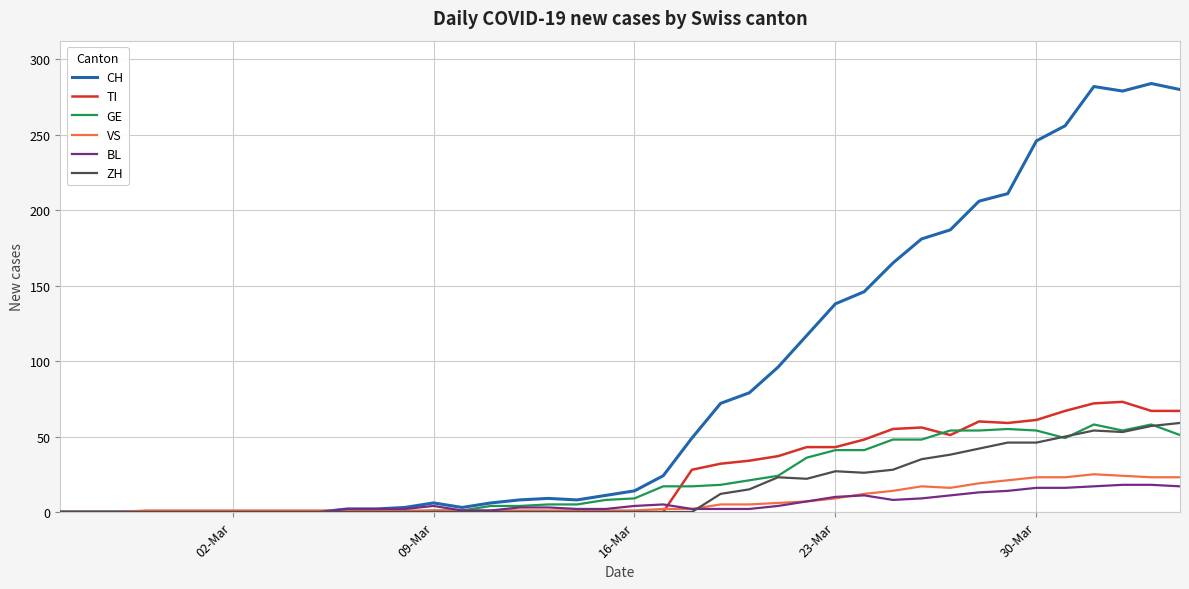

Which series has the largest total across all categories?

CH